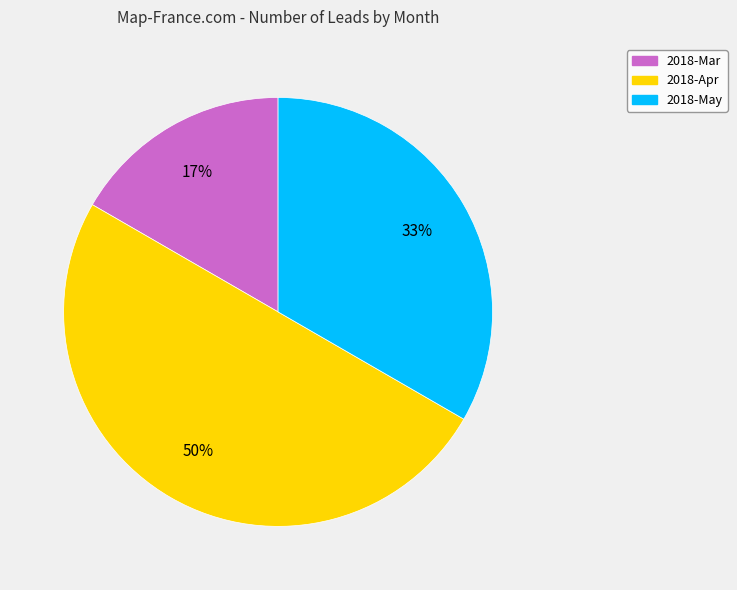

Do 2018-Apr and 2018-Mar together represent more than half of the pie?

Yes